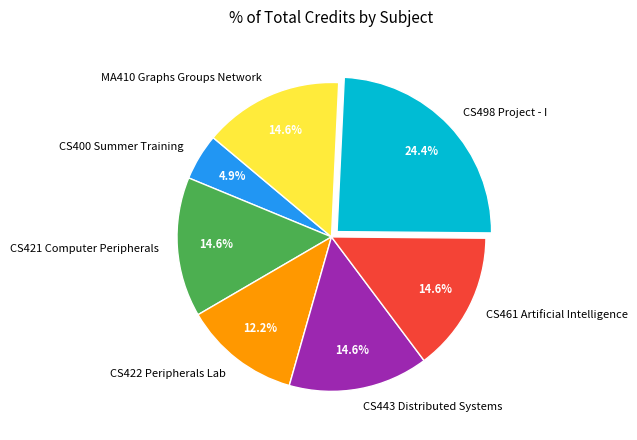

What percentage is the CS498 Project - I slice, to the nearest percent?

24%